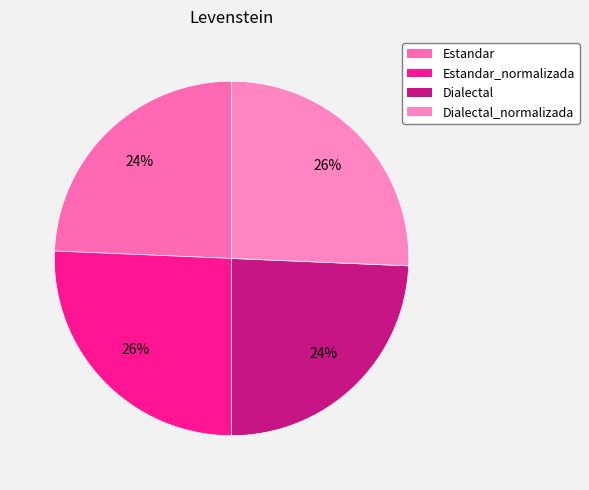

How many slices are in this pie chart?

4